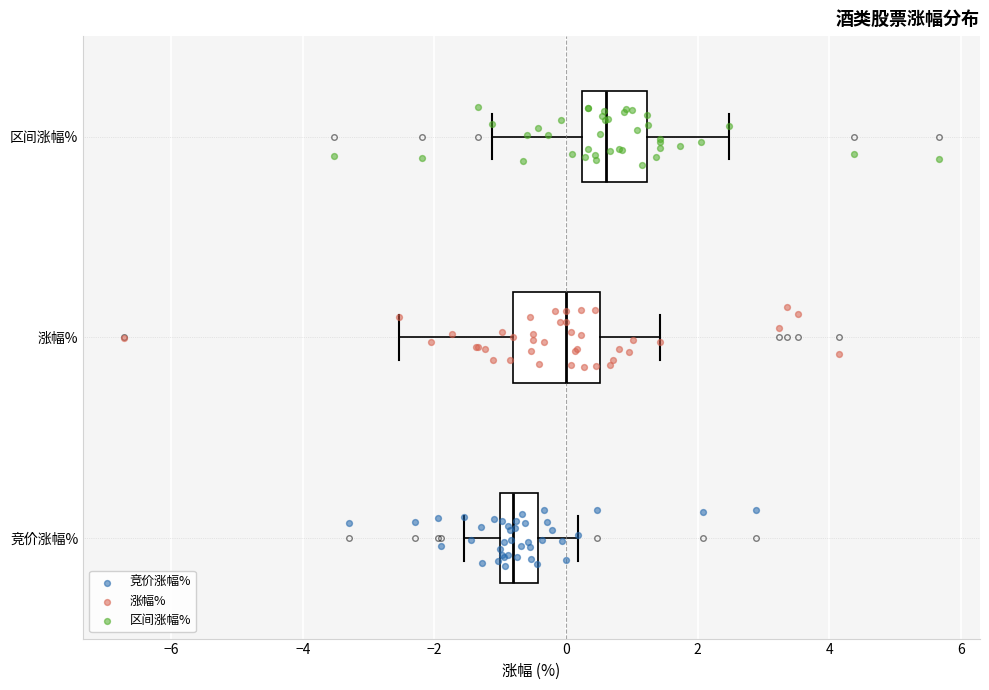

Reading bottom to top, transcribe this box plot: for each box, give where its median line is, the range the box spans, and where its two whiskers end, as read against the x-axis. The values are not printed on the chart, so give them approximately, as read against the axis.

竞价涨幅%: median -0.8, box -1.0 to -0.4, whiskers -1.6 to 0.2
涨幅%: median 0.0, box -0.8 to 0.6, whiskers -2.6 to 1.4
区间涨幅%: median 0.6, box 0.2 to 1.2, whiskers -1.2 to 2.4